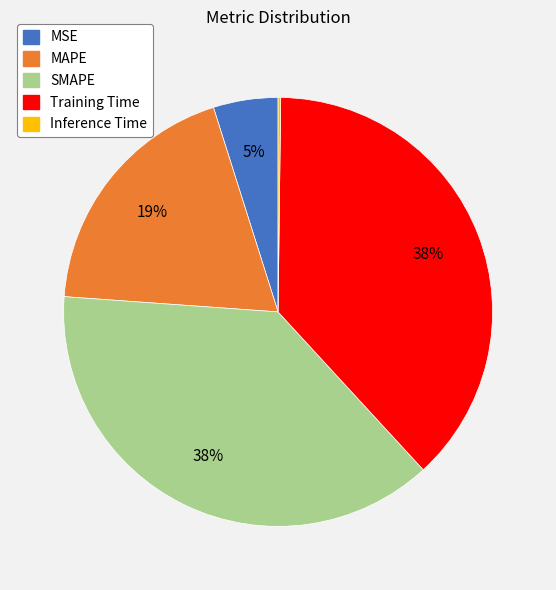

Is the sum of Training Time and SMAPE greater than half?

Yes